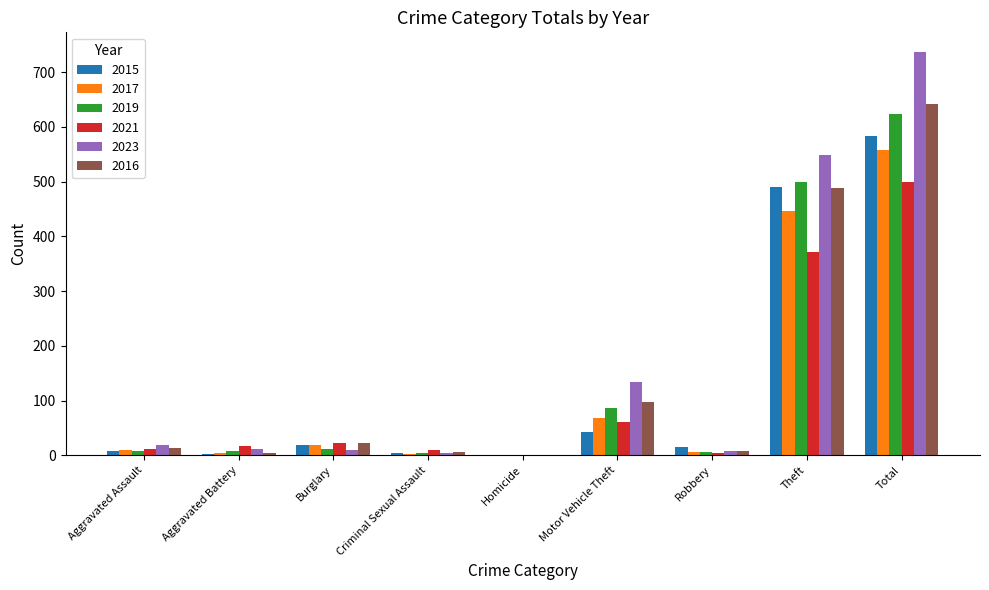

Is the value of 2015 at Homicide greater than the value of 2023 at Total?

No